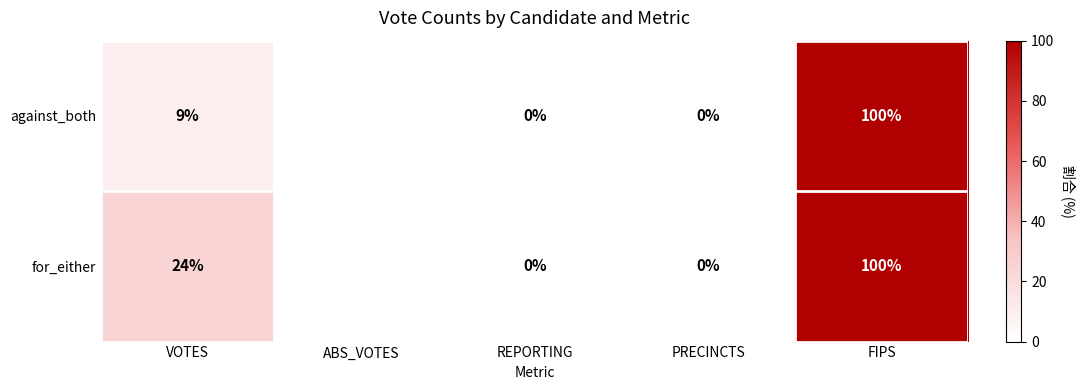

What is the difference between the against_both values at VOTES and PRECINCTS?

9